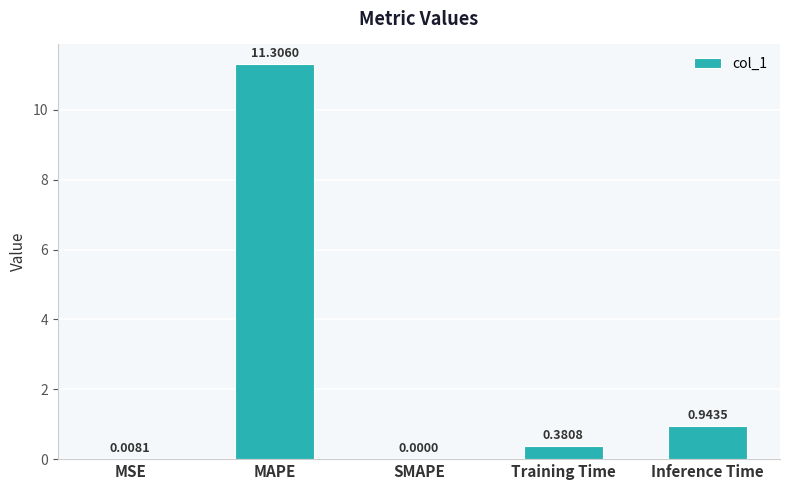

Which label corresponds to the largest value in the chart?

MAPE